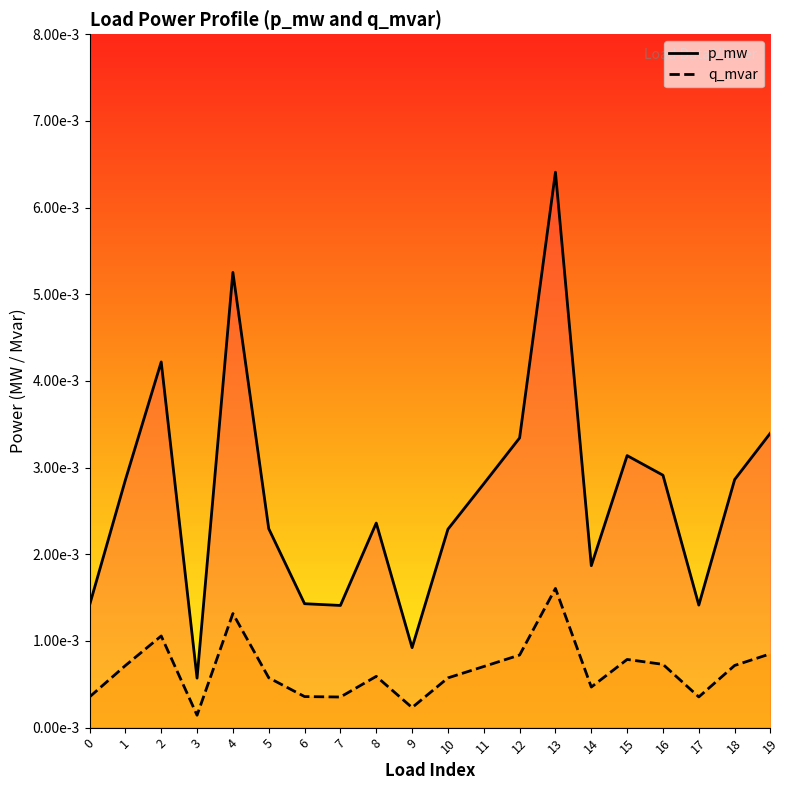

At which label does p_mw reach its minimum?

3